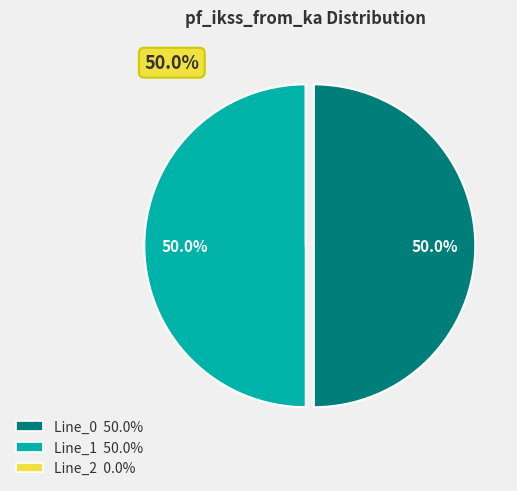

Do Line_1 and Line_0 together represent more than half of the pie?

Yes